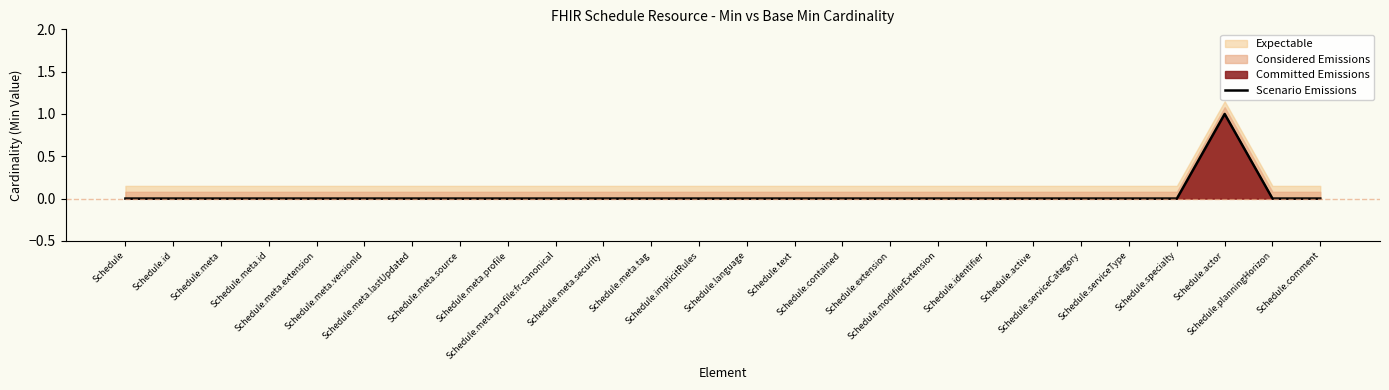

List the labels in order of value, smallest first.

Schedule, Schedule.id, Schedule.meta, Schedule.meta.id, Schedule.meta.extension, Schedule.meta.versionId, Schedule.meta.lastUpdated, Schedule.meta.source, Schedule.meta.profile, Schedule.meta.profile:fr-canonical, Schedule.meta.security, Schedule.meta.tag, Schedule.implicitRules, Schedule.language, Schedule.text, Schedule.contained, Schedule.extension, Schedule.modifierExtension, Schedule.identifier, Schedule.active, Schedule.serviceCategory, Schedule.serviceType, Schedule.specialty, Schedule.planningHorizon, Schedule.comment, Schedule.actor